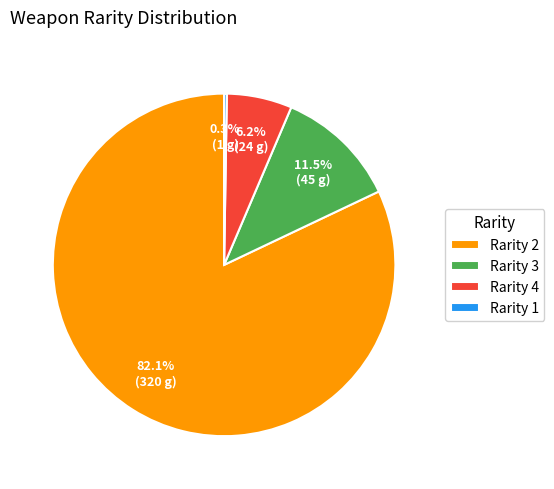

Which slice is the largest?

Rarity 2